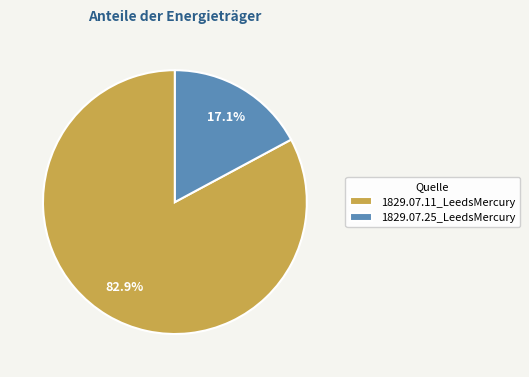

Is there any slice that represents more than half of the pie?

Yes